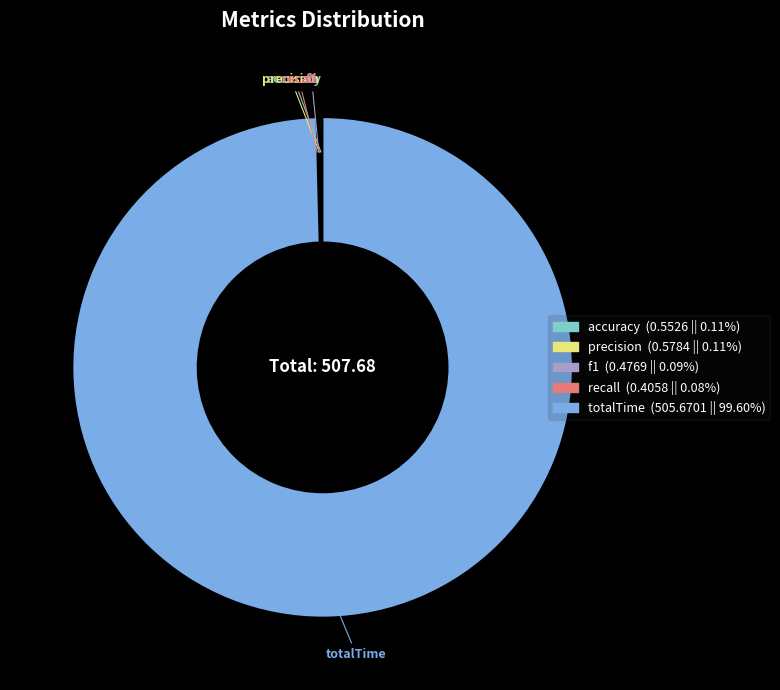

Is there a majority slice in this chart?

Yes